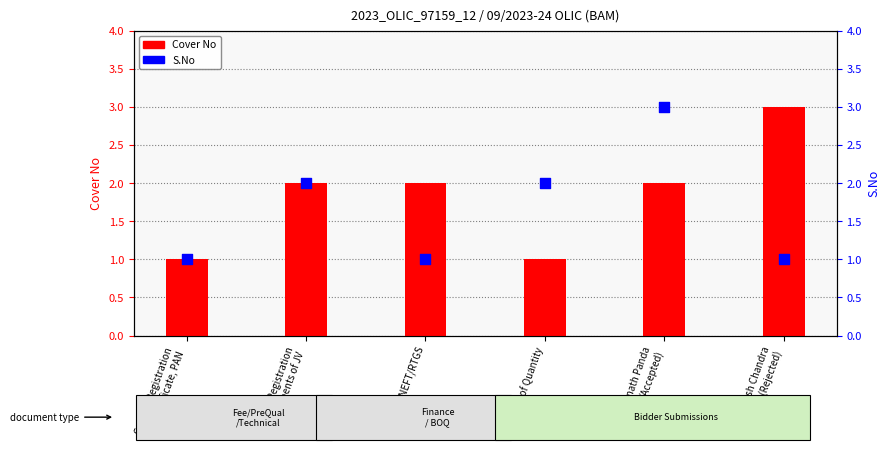

What are all the series names shown in the legend?

Cover No, S.No